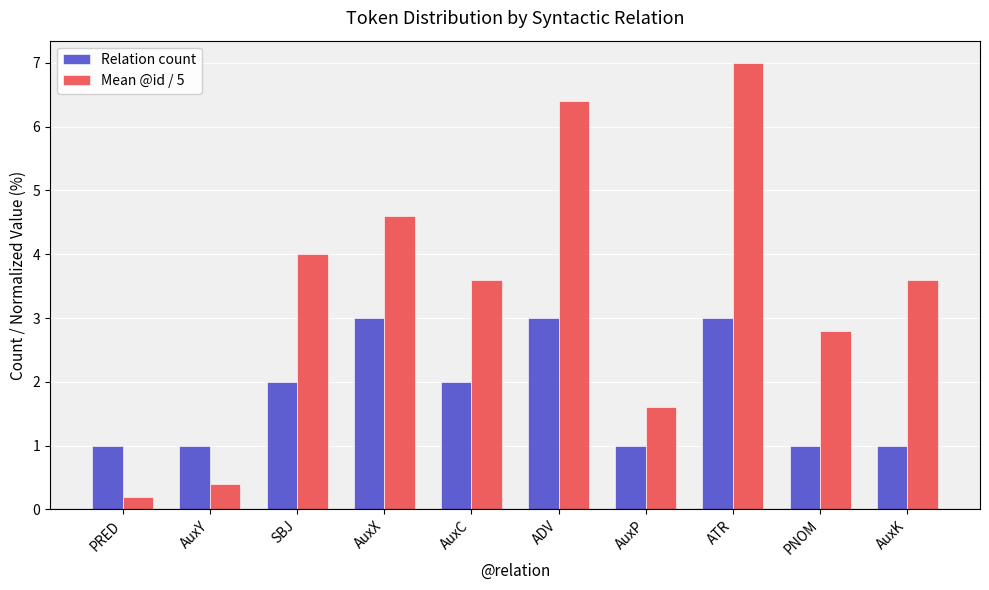

At AuxY, list the series in order from largest to smallest.

Relation count, Mean @id / 5